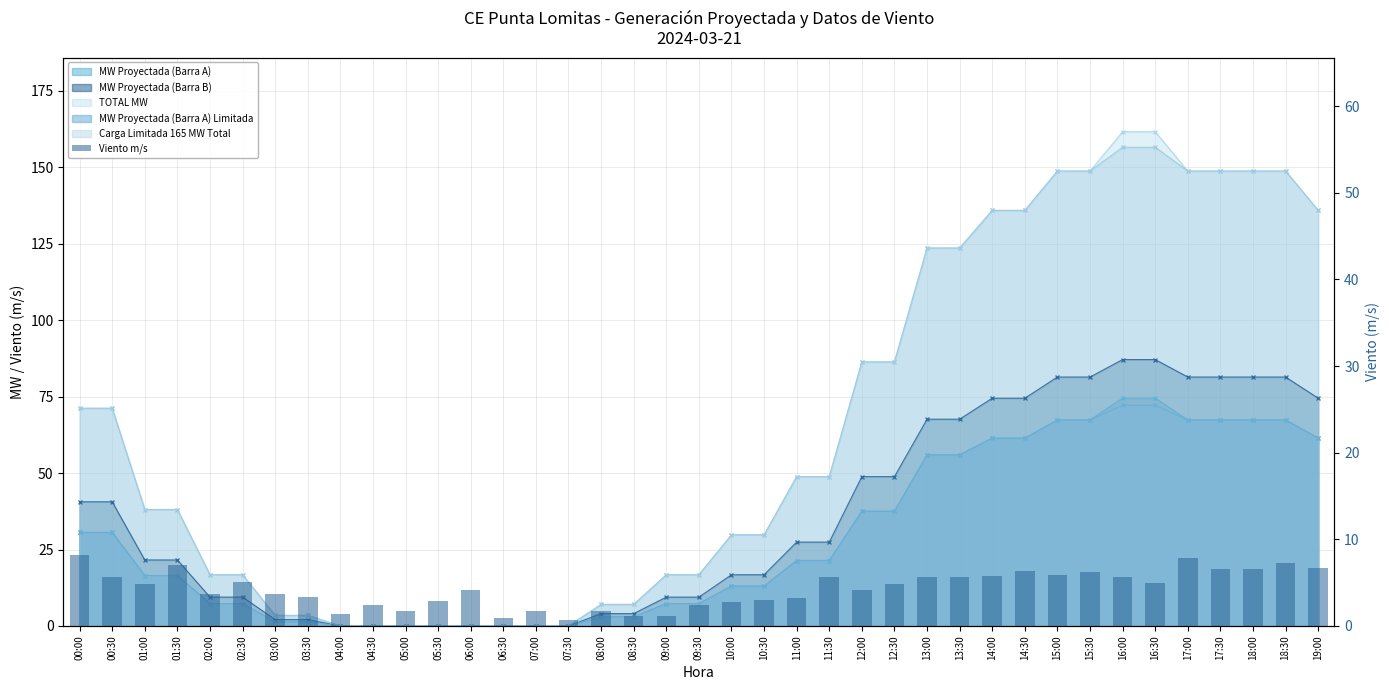

What is the approximate value at 01:00?

4.9